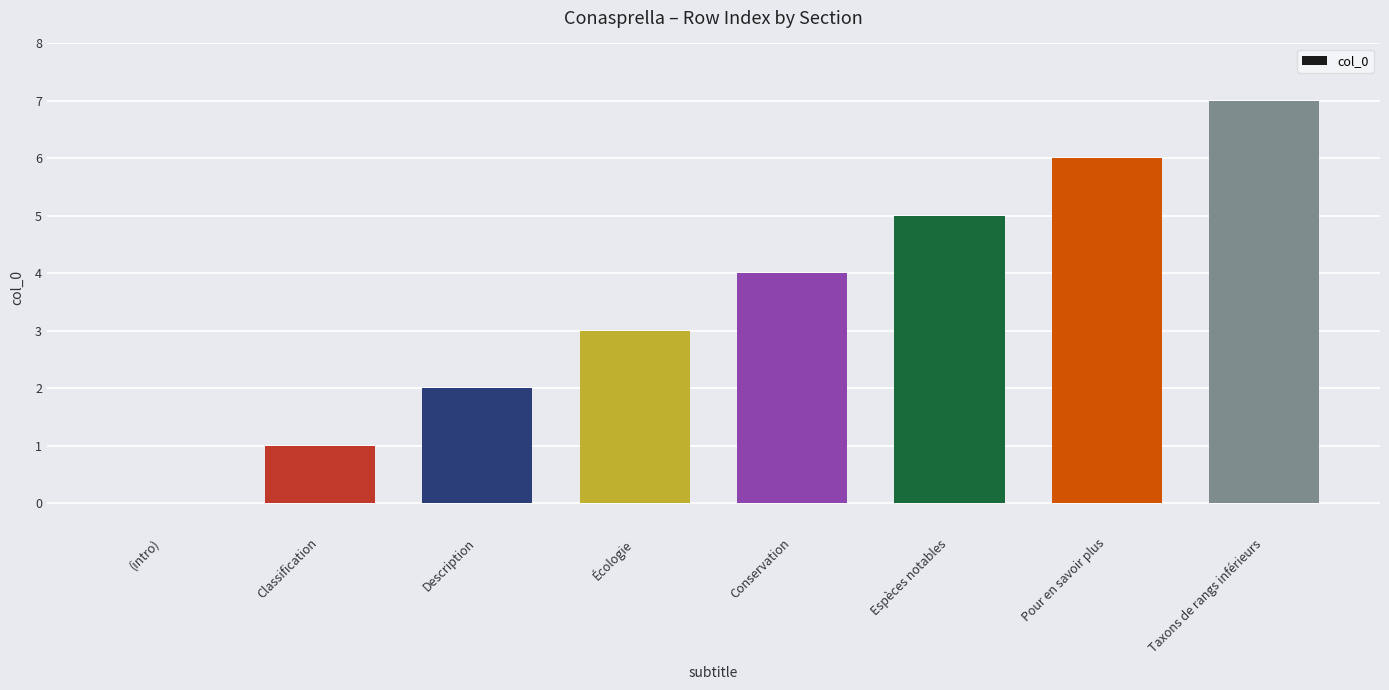

How many series are shown in this chart?

1